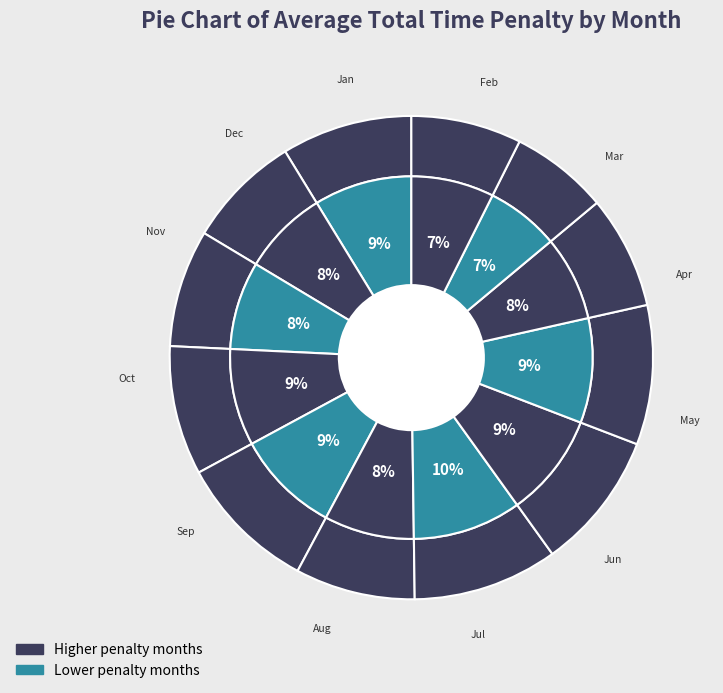

How much of the chart is everything except Sep?

90.7%